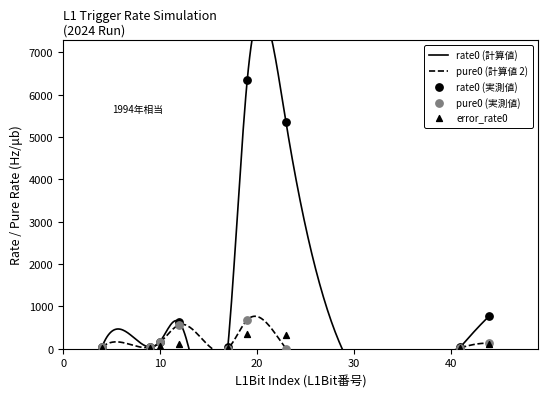

What are all the series names shown in the legend?

rate0, pure0, error_rate0